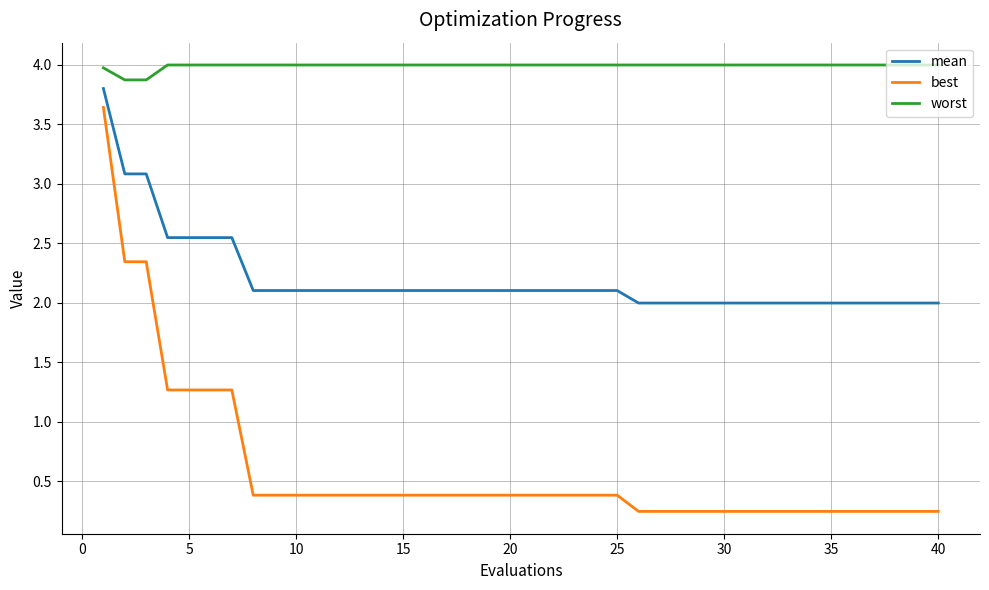

True or false: best and worst intersect in this chart.

False